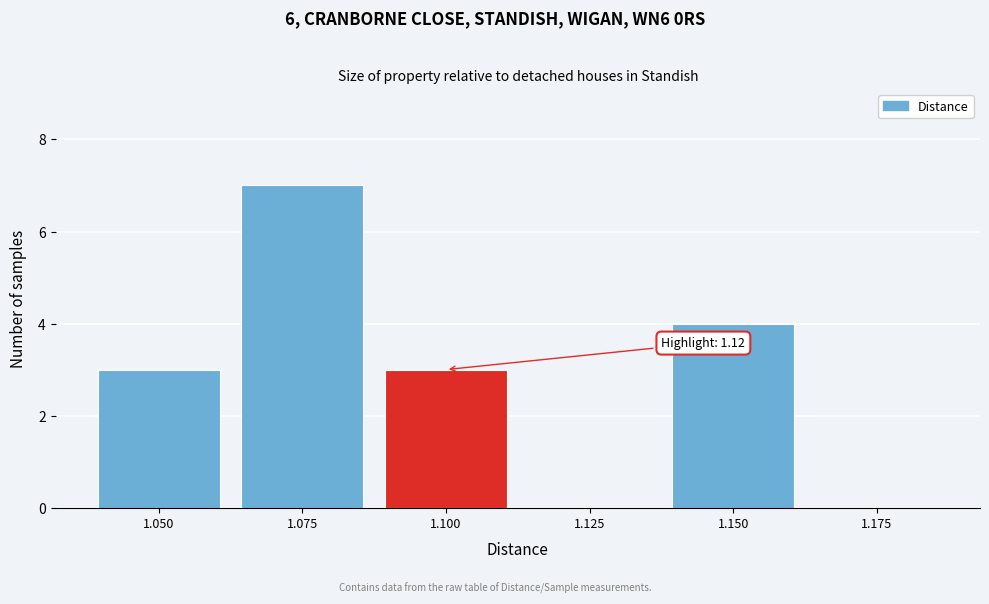

Reading left to right, list all the values displayed in this chart.

1.050=3	1.075=7	1.100=3	1.125=0	1.150=4	1.175=0